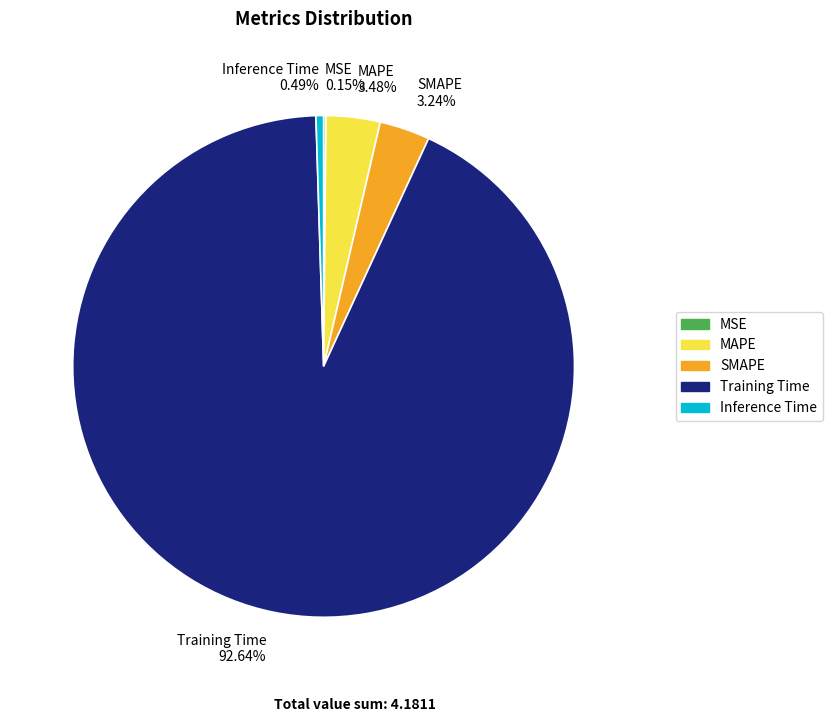

What portion of the pie excludes SMAPE?

96.8%